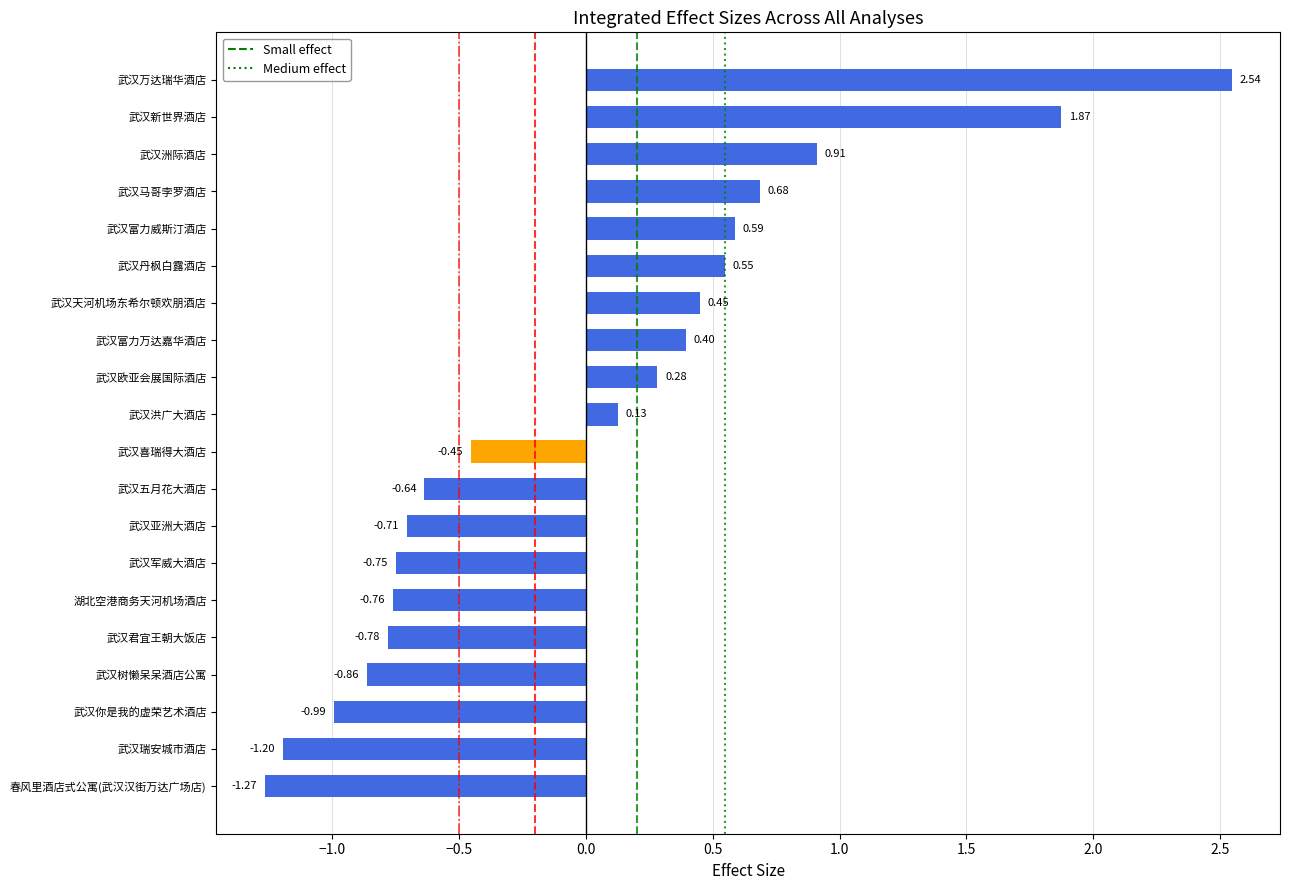

Where is the data nearest to the value 0?

武汉洪广大酒店